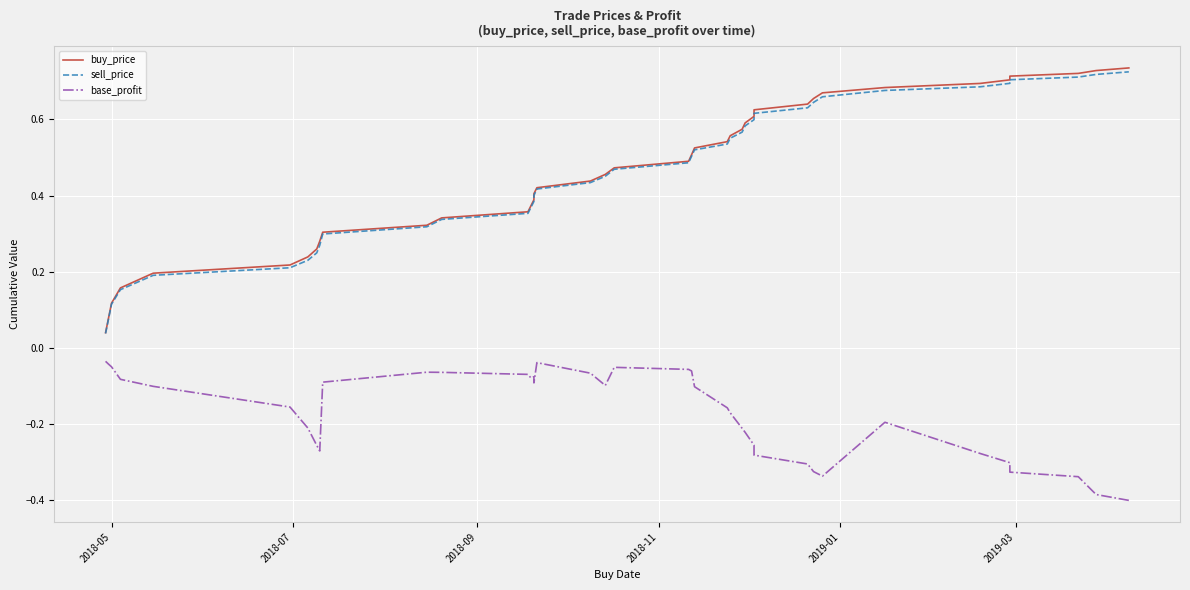

How many lines are shown in the chart?

3